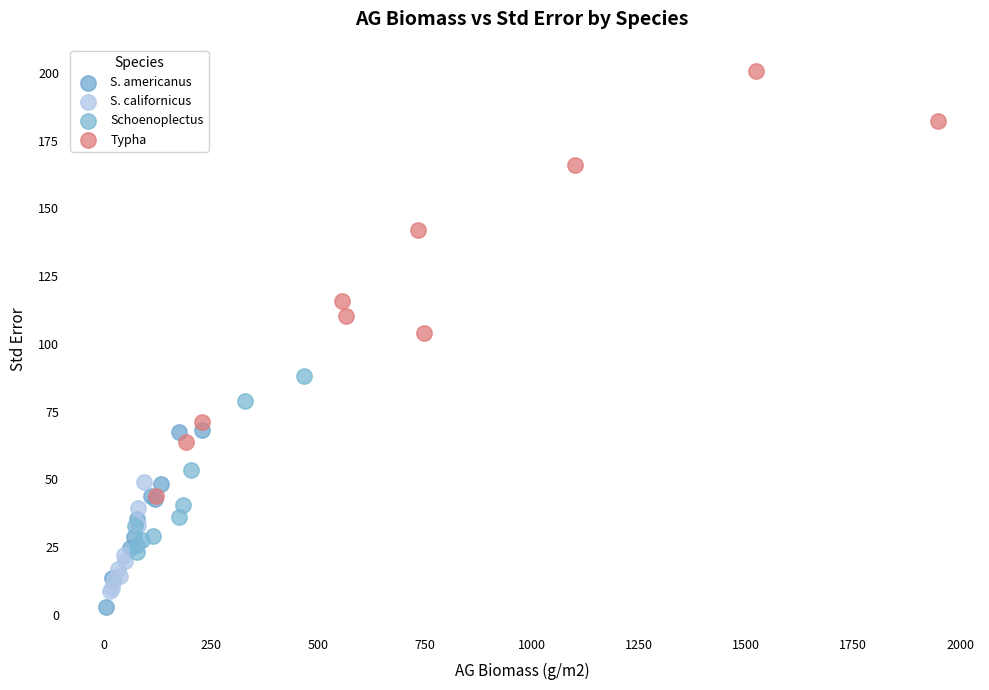

Which series reaches the minimum Y coordinate?

S. americanus